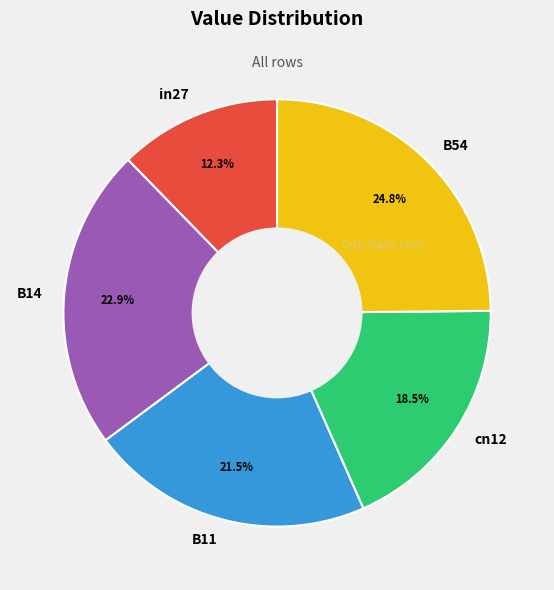

To the nearest percent, what portion does B54 represent?

25%